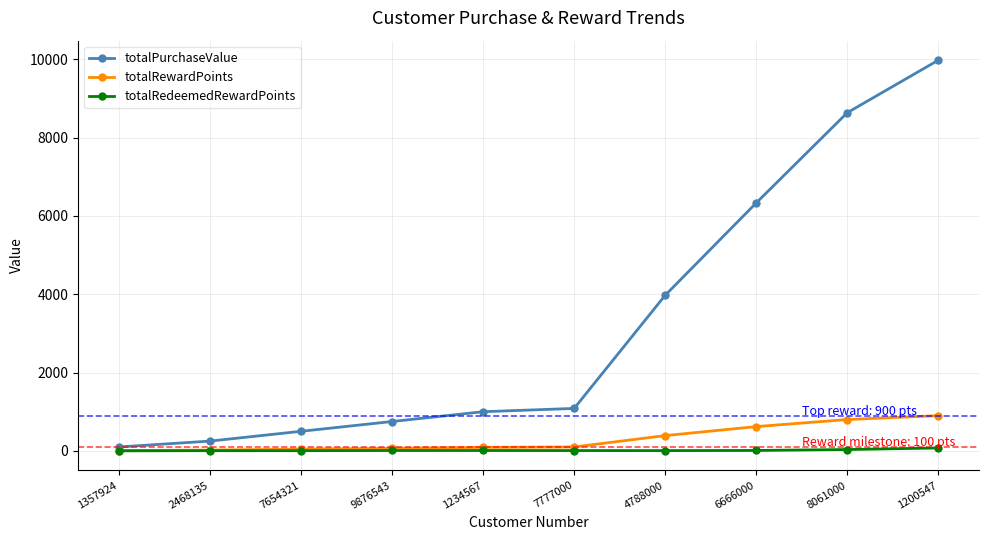

Where is totalPurchaseValue nearest to the value 5037?

4788000